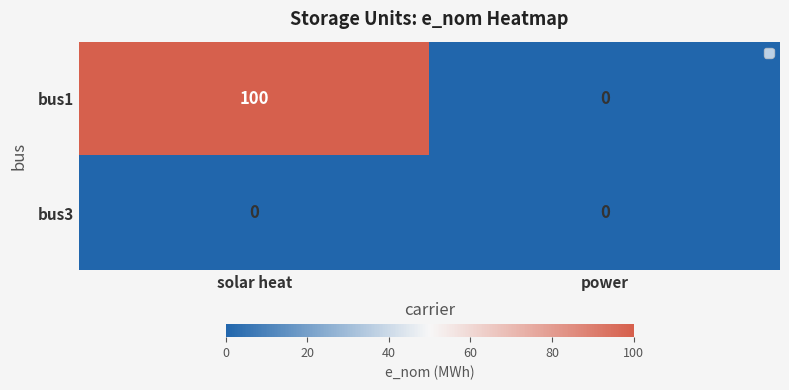

Reading left to right, what are all the values shown in this chart?

bus1: solar heat=100	power=0
bus3: solar heat=0	power=0